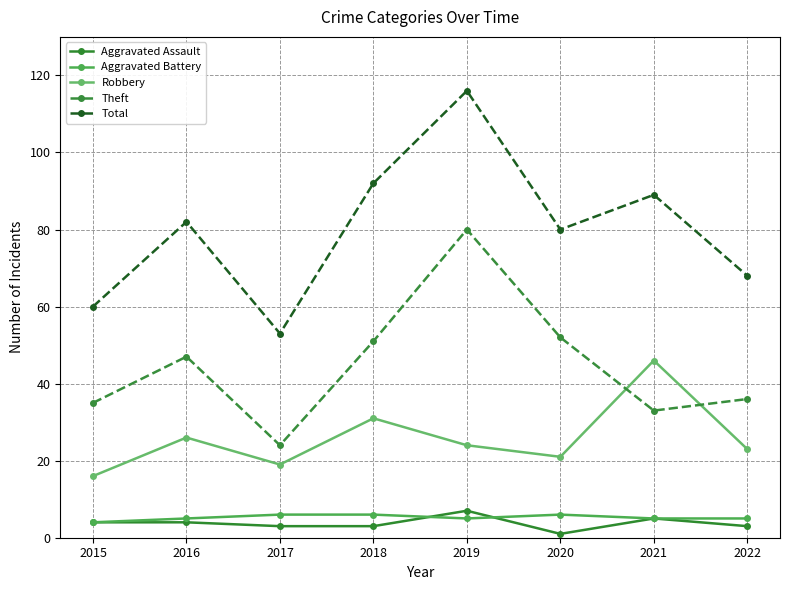

Is the value of Aggravated Assault at 2020 greater than the value of Robbery at 2018?

No